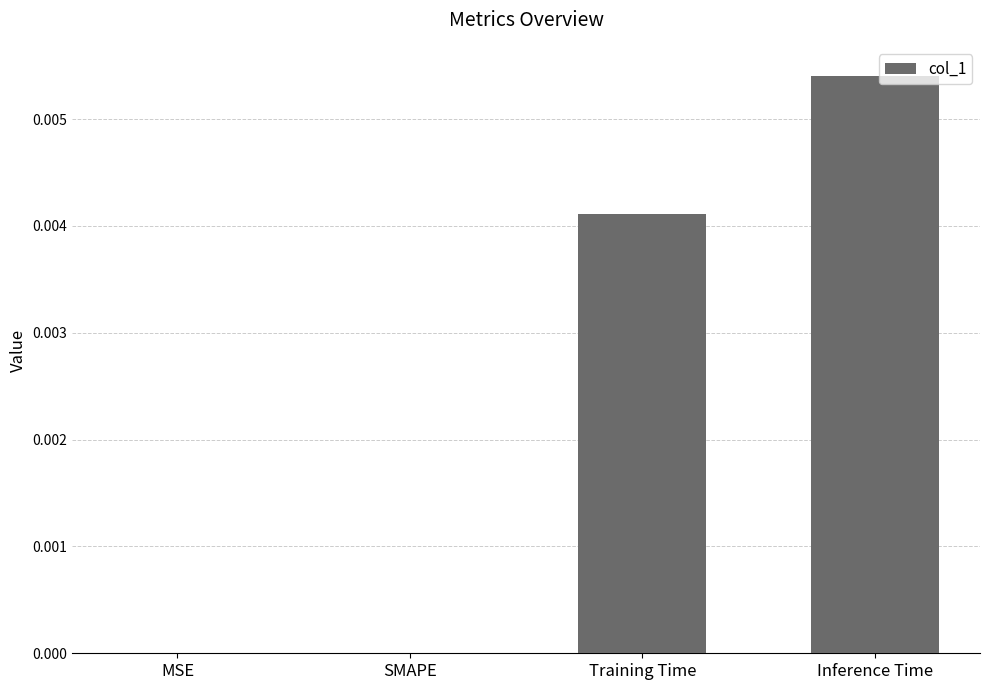

Count the number of categories in the chart.

4